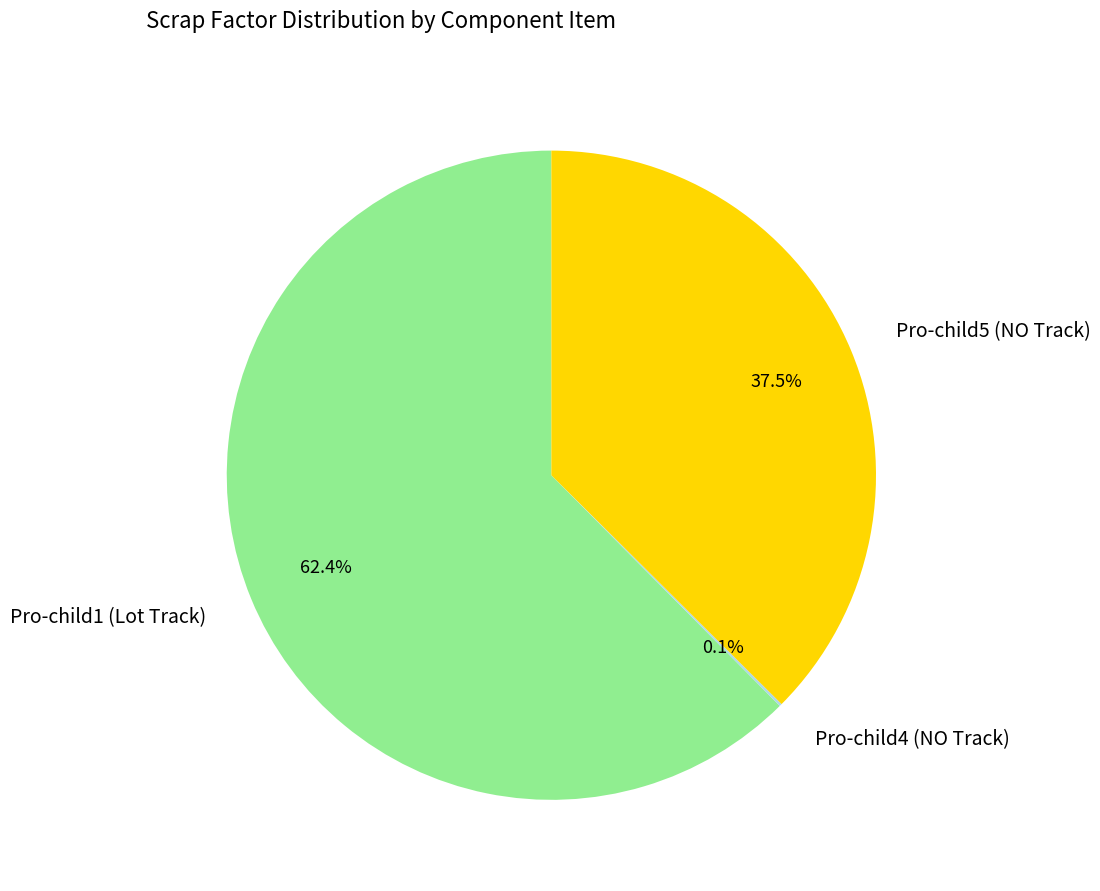

What portion of the pie excludes Pro-child5 (NO Track)?

62.5%